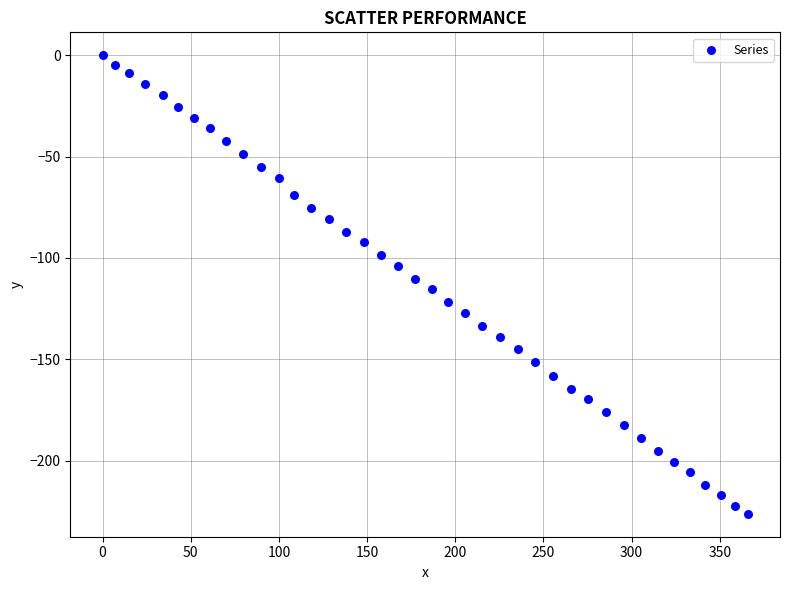

What is the range of Y values (max minus min)?

226.3